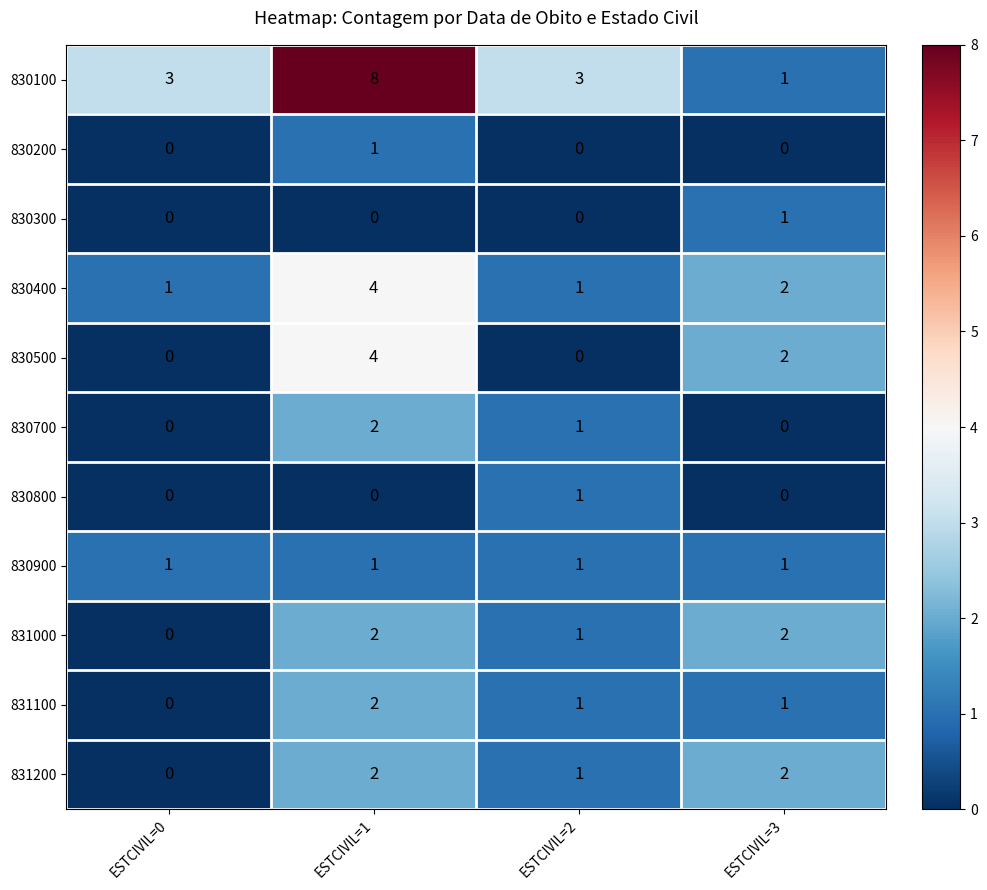

How many series are shown in this chart?

11